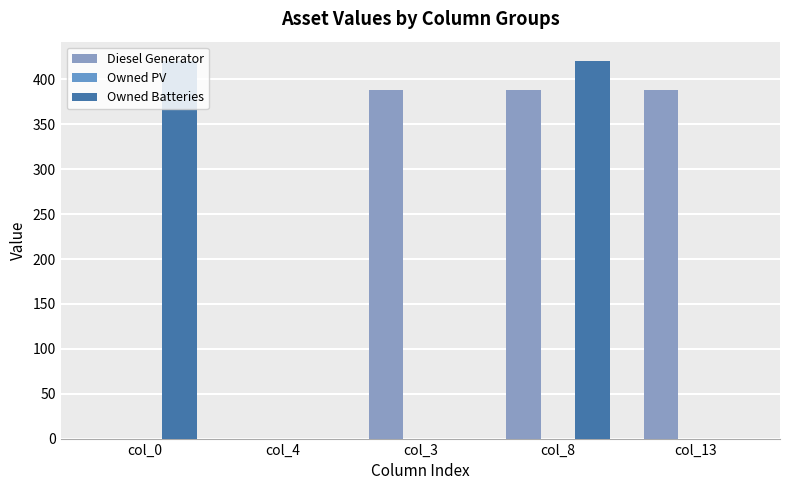

How many groups of bars are there?

5